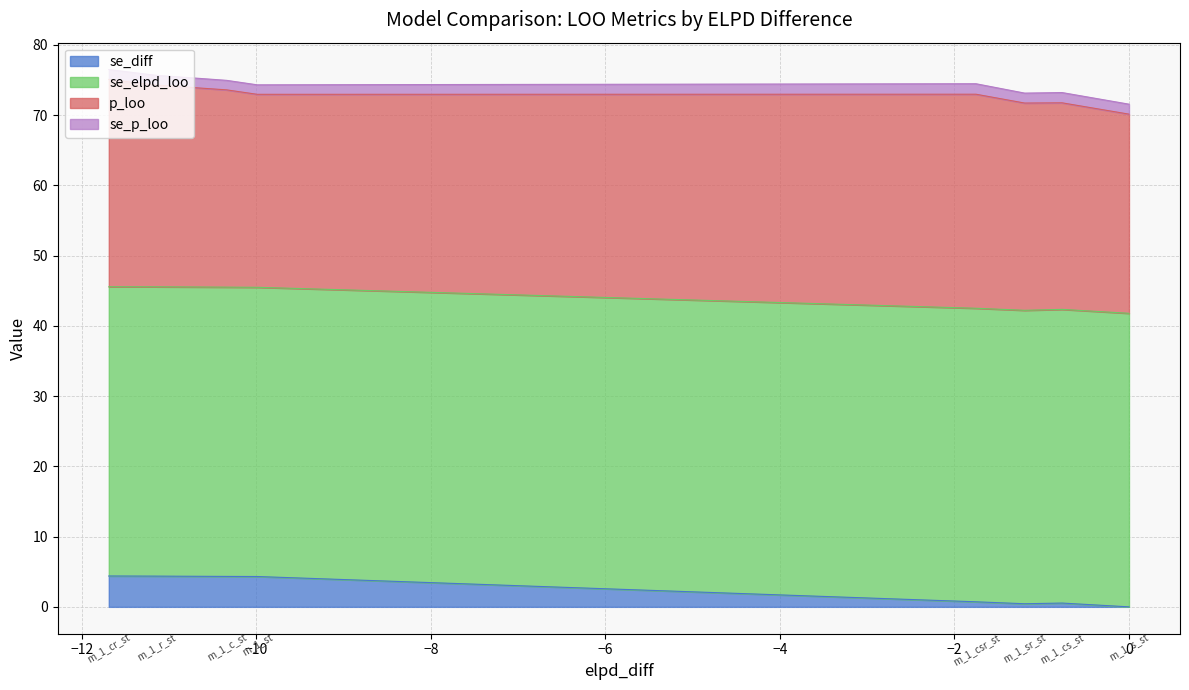

What is the value of the se_diff point at the 1st from the left?

4.4